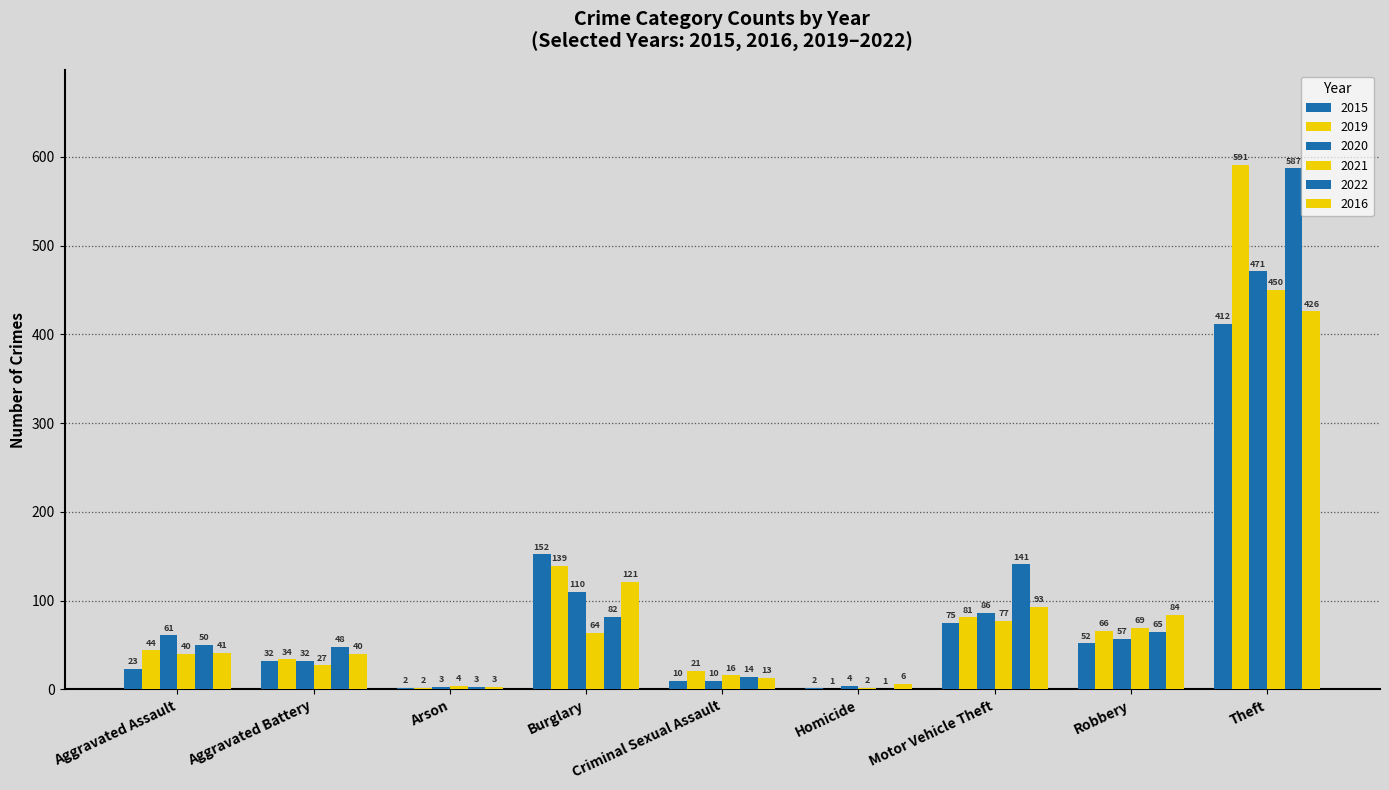

Which has a higher value, Criminal Sexual Assault or Theft?

Theft